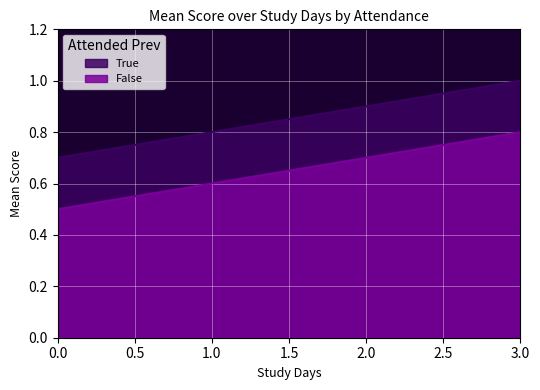

True or false: True and False intersect in this chart.

False